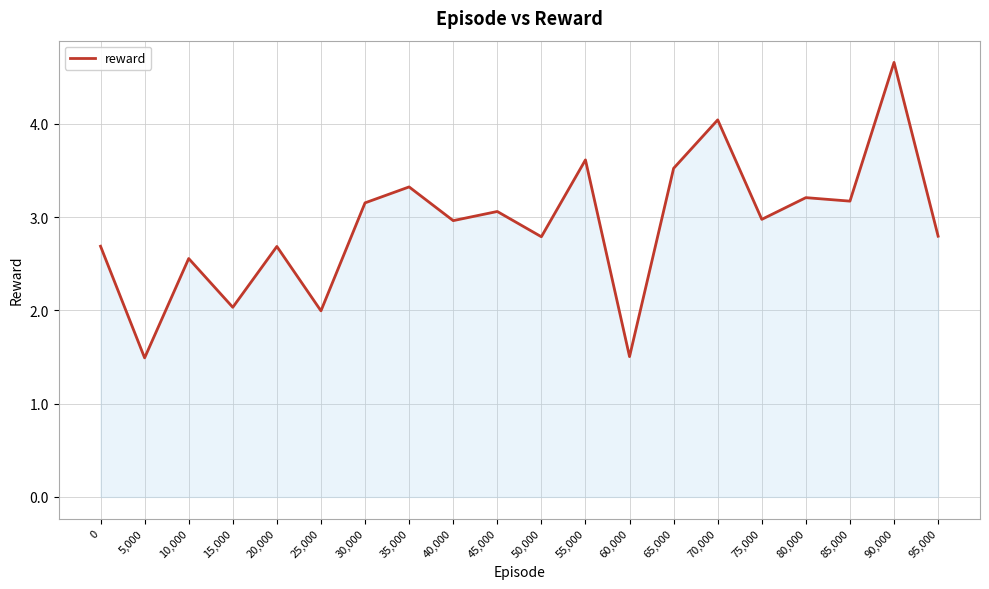

Which has a higher value, 35,000 or 15,000?

35,000